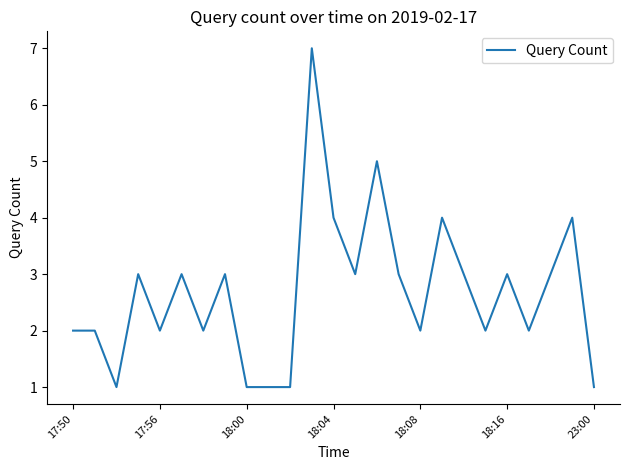

What is the maximum value shown in the chart?

7